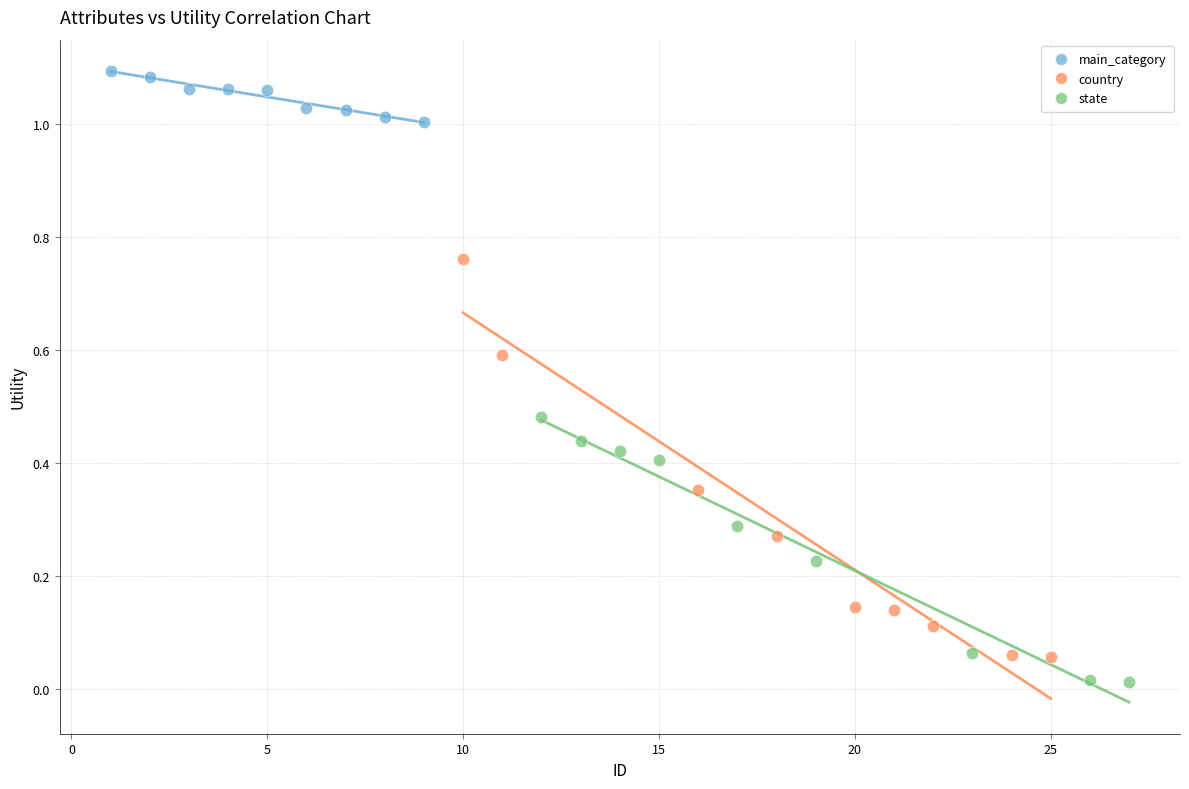

What are all the series names shown in the legend?

main_category, country, state